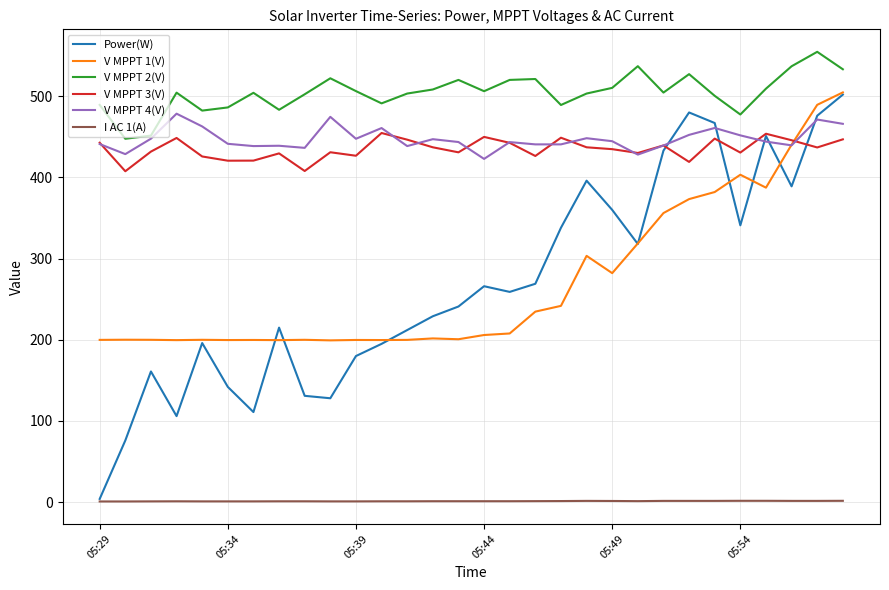

What is the minimum value for Power(W)?

4.0